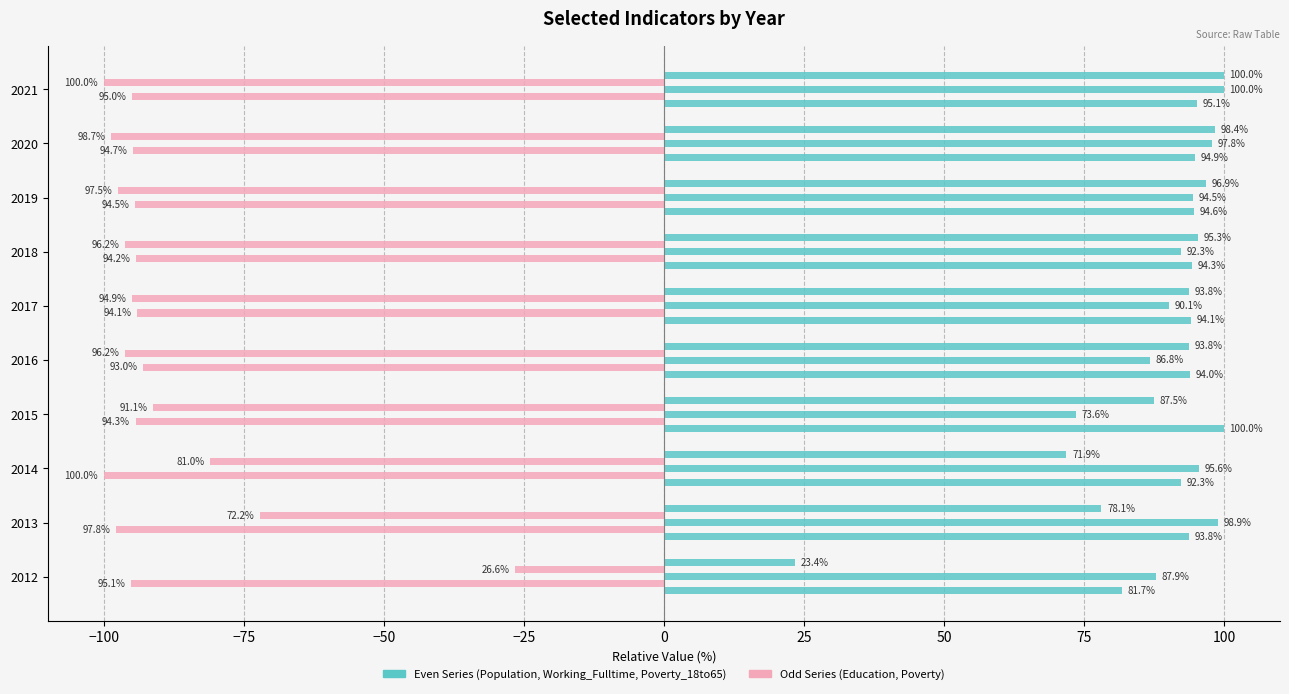

Count the number of data series in this chart.

5